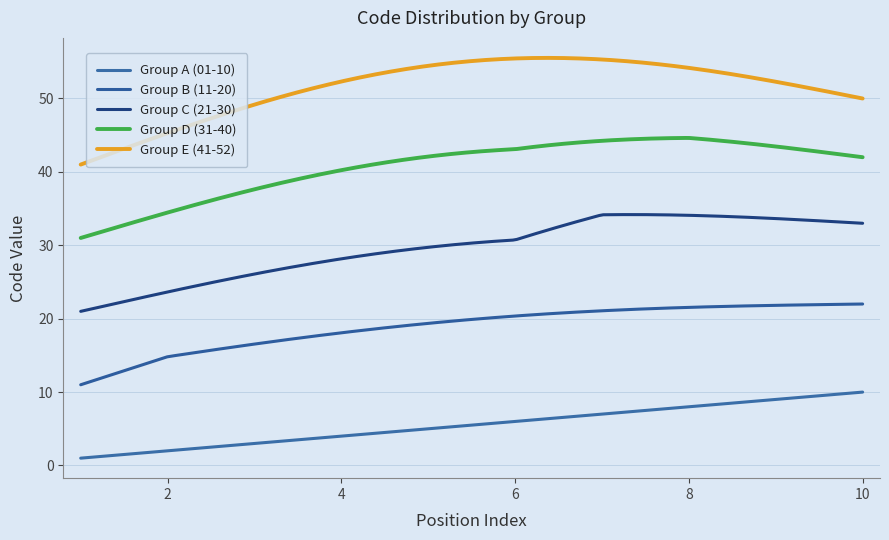

Rank the series by their maximum value, from lowest to highest.

Group A (01-10), Group B (11-20), Group C (21-30), Group D (31-40), Group E (41-52)